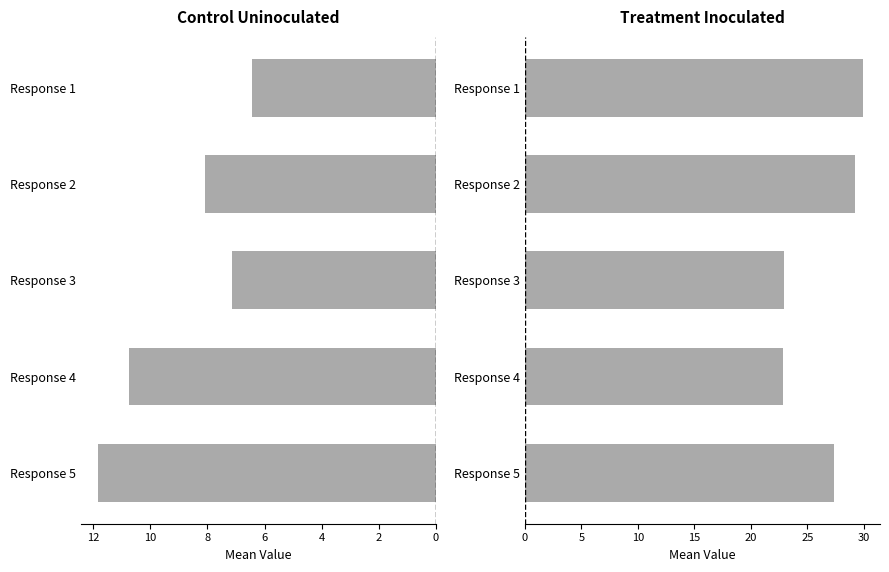

What is the value of the Mean_Control_Uninoculated bar at the 2nd from the left?

8.1